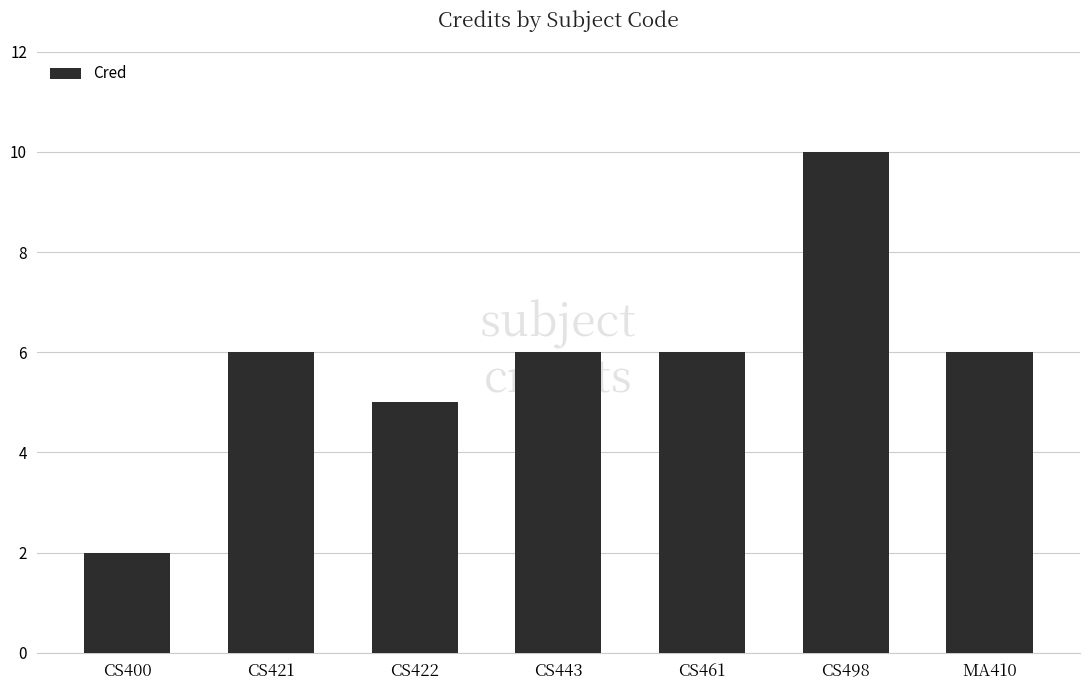

How many series are shown in this chart?

1